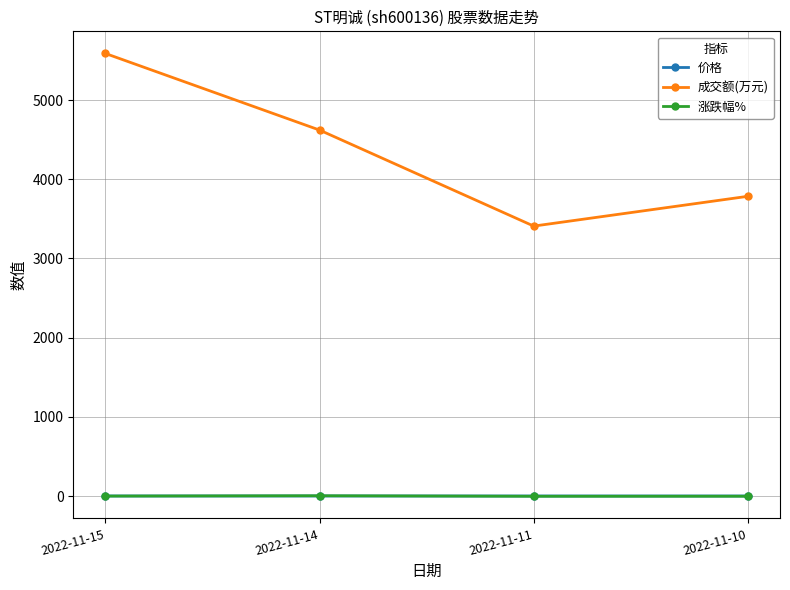

Which series has the widest spread of values?

成交额(万元)